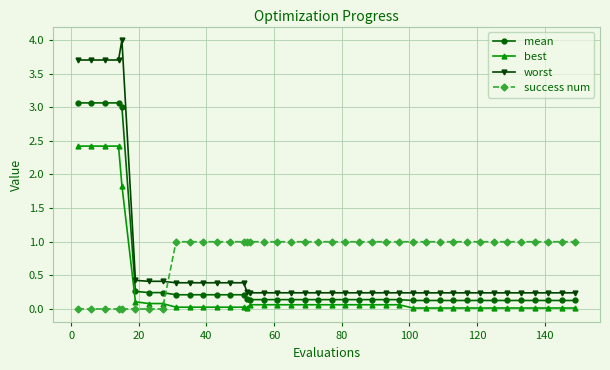

What is the maximum value shown in the chart?

4.0